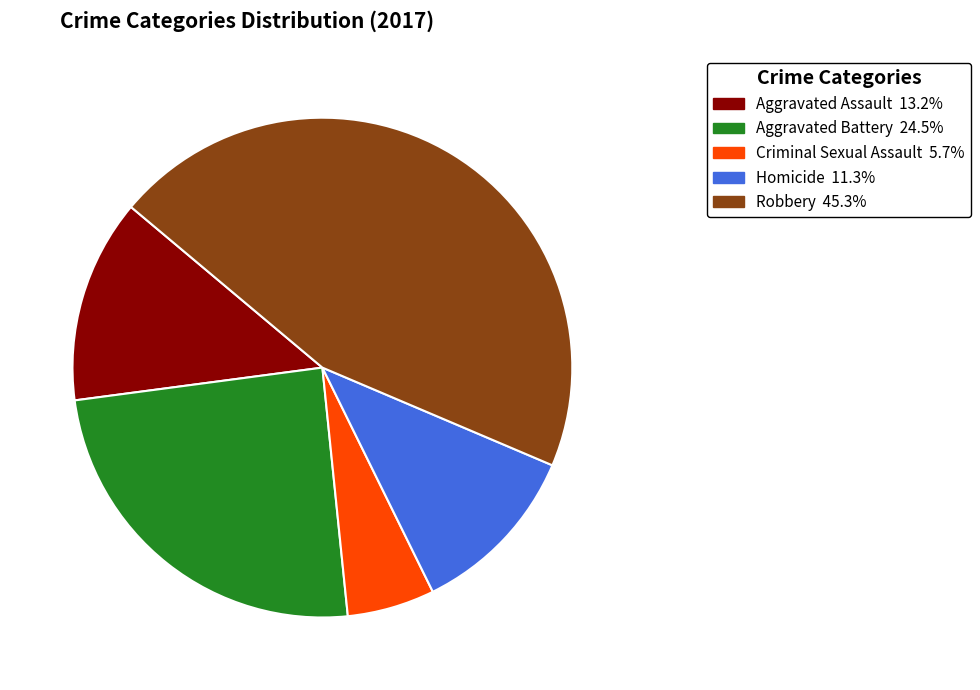

Between Homicide and Aggravated Battery, which is larger?

Aggravated Battery